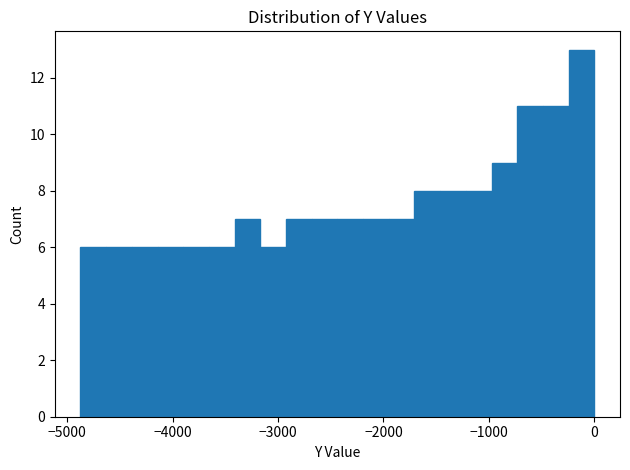

Read against the x-axis, roughly where is the centre of the tallest bar?

-100